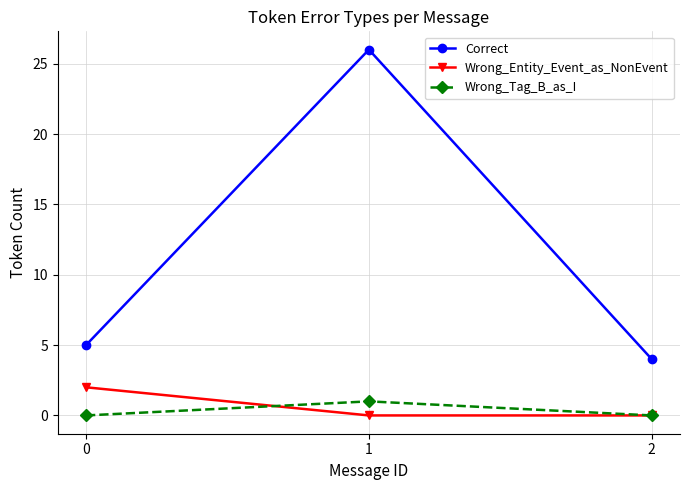

Which series has the largest range (max minus min)?

Correct